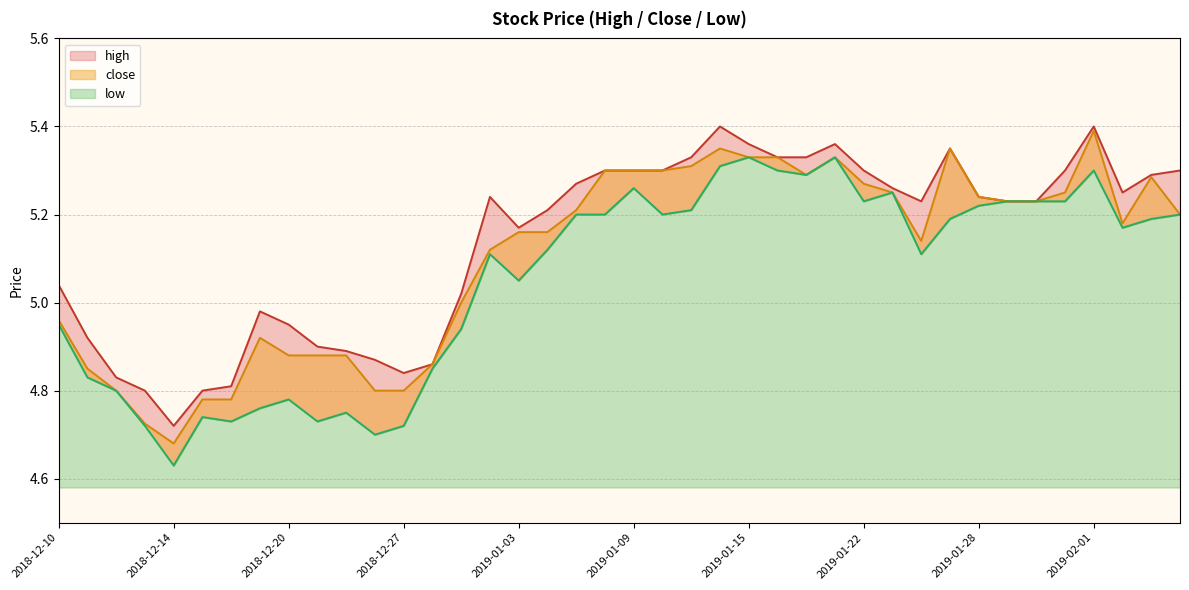

Is it true that close equals 5.2 at 2019-01-03?

True